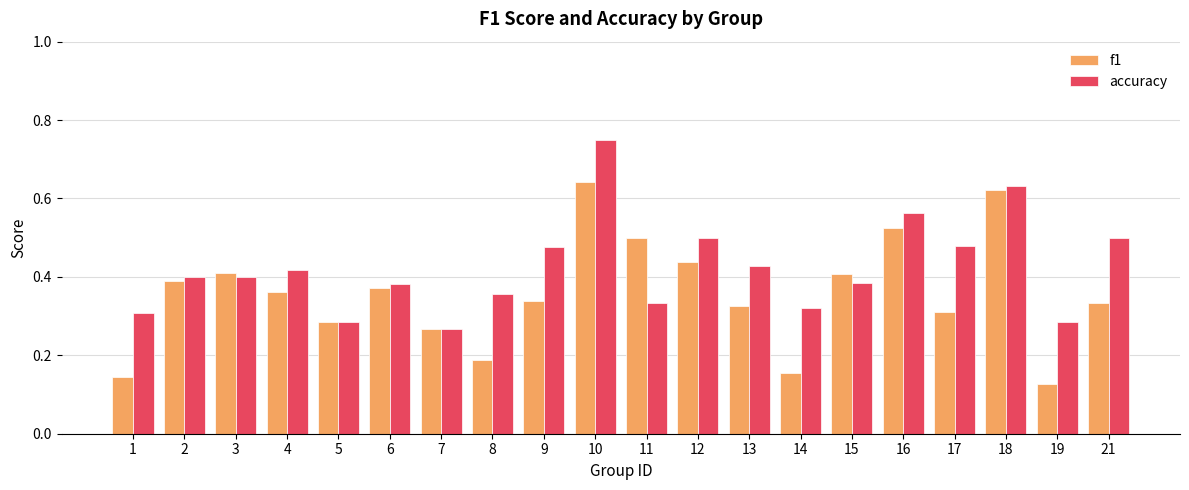

True or false: f1 has a value of 0.3 at 9.

True